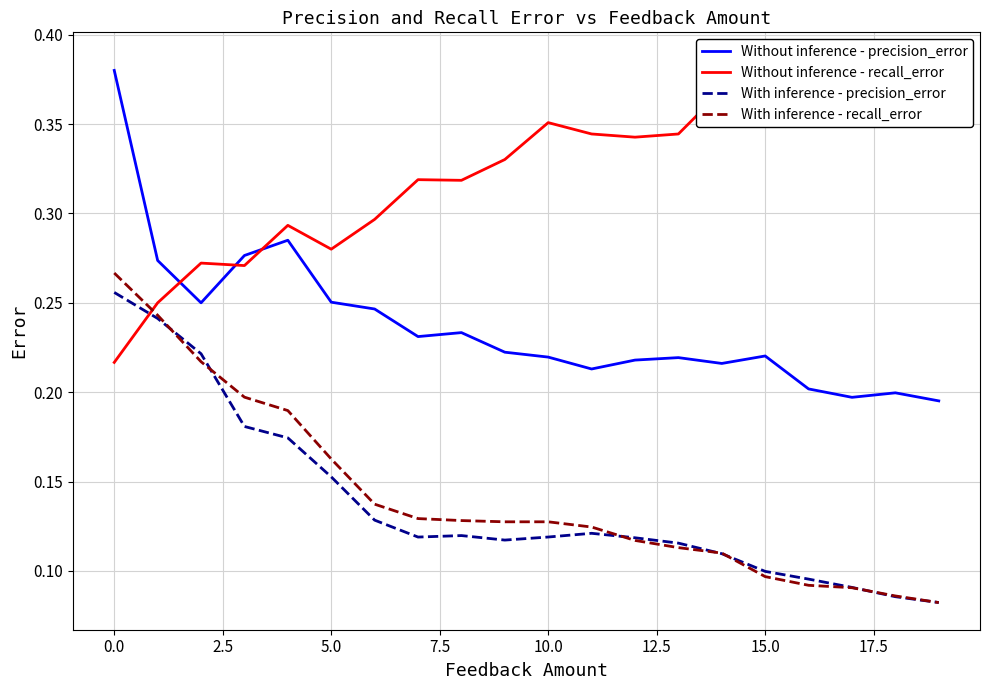

True or false: With inference - recall_error and Without inference - precision_error intersect in this chart.

False